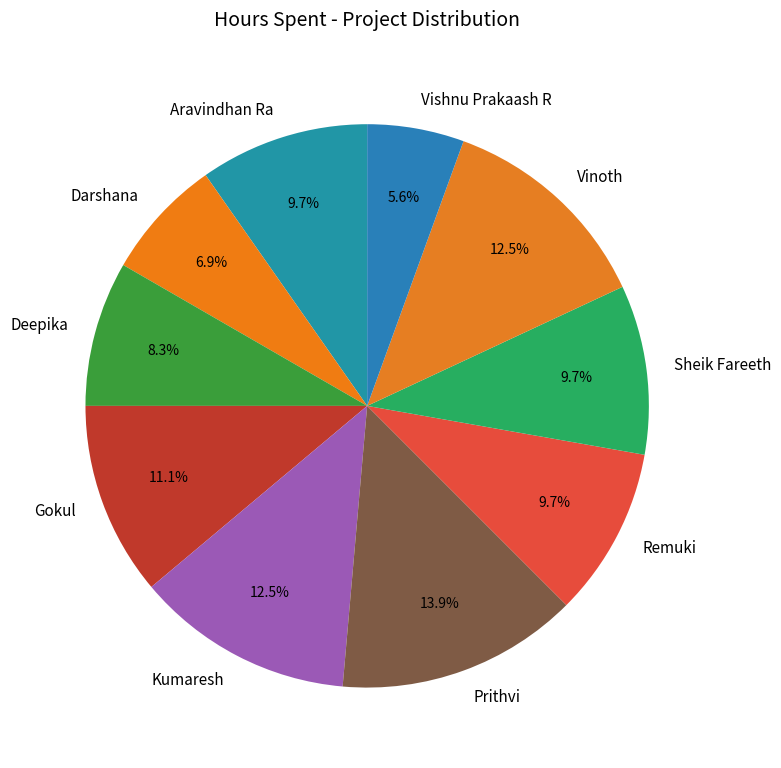

How many segments does this pie chart have?

10